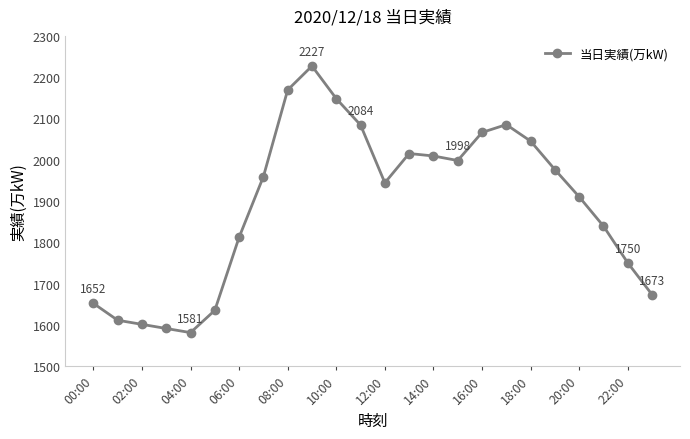

What is the value of the 19th point from the left?

2045